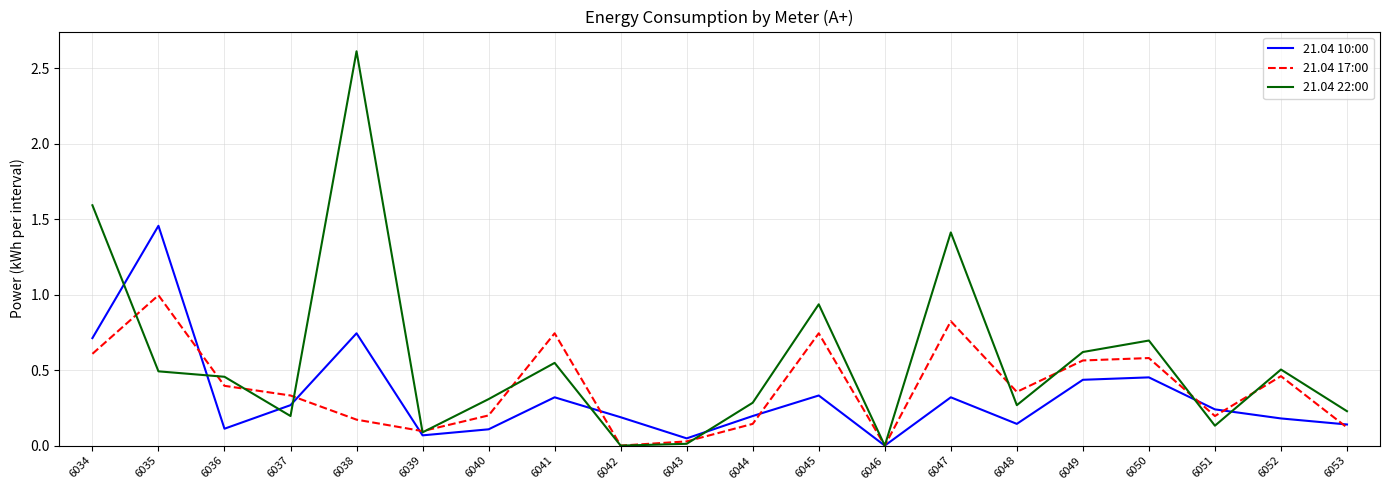

The 21.04 10:00 series shows 0.1 at 6048. True or false?

True